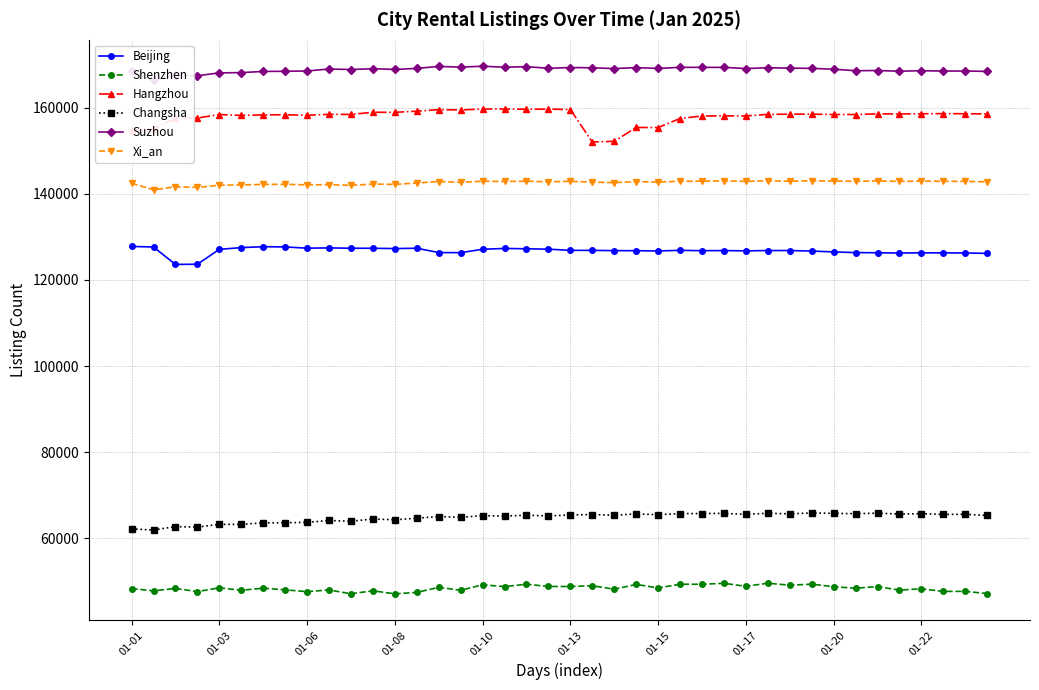

Does the chart have visible grid lines?

Yes